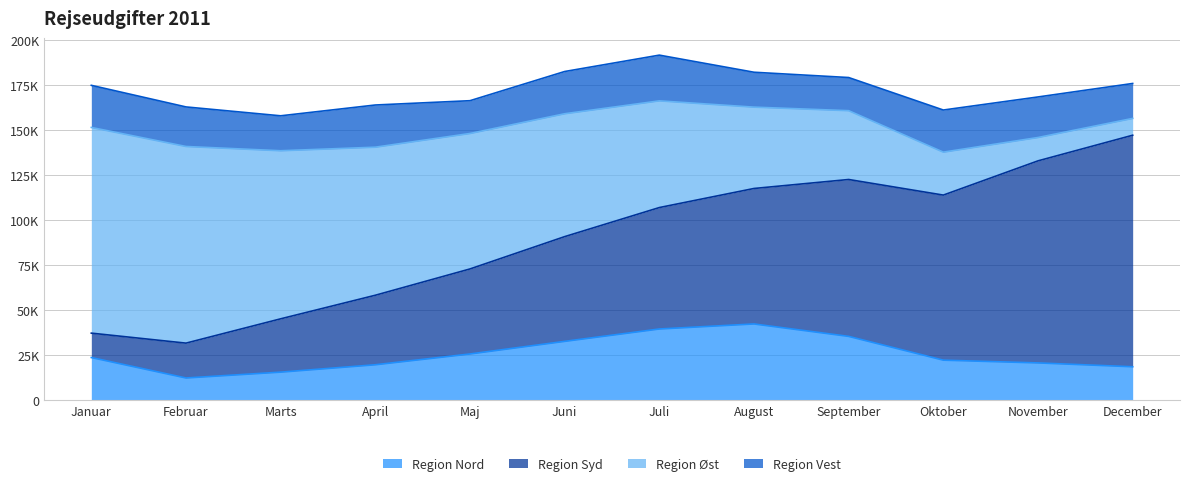

What is the highest value of the Region Syd series?

128734